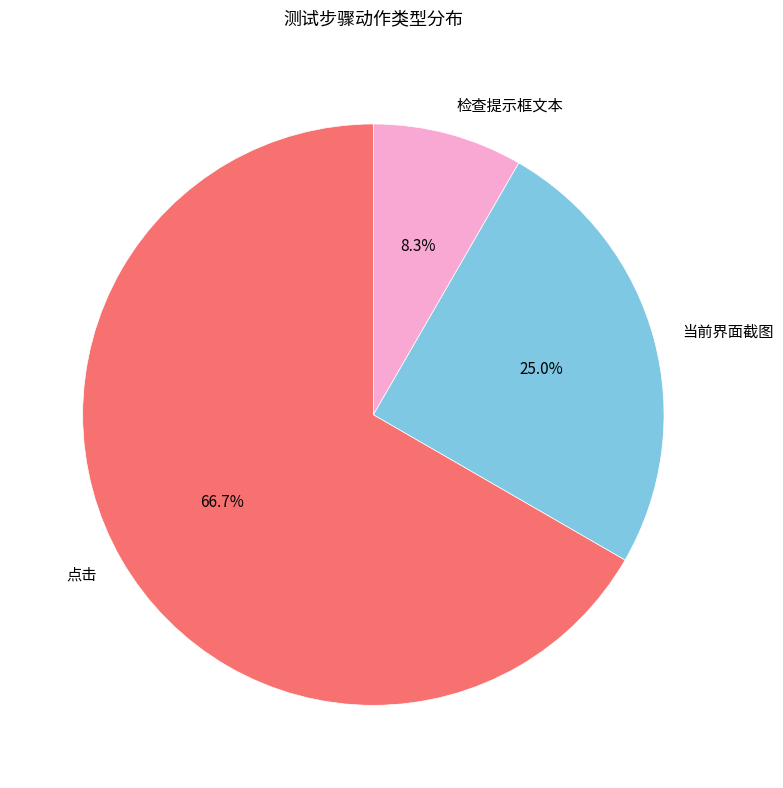

What is the ratio of the value at 点击 to the value at 当前界面截图?

2.7